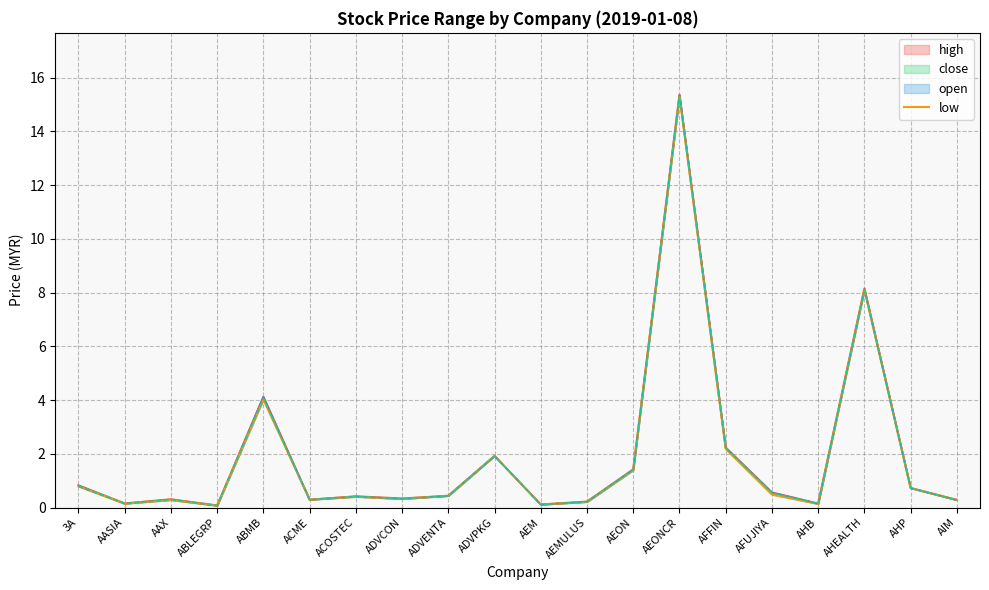

Reading right to left, extract all data points from this chart.

0.3	0.7	8.1	0.1	0.5	2.2	15.3	1.4	0.2	0.1	1.9	0.4	0.3	0.4	0.3	4.0	0.1	0.3	0.1	0.8